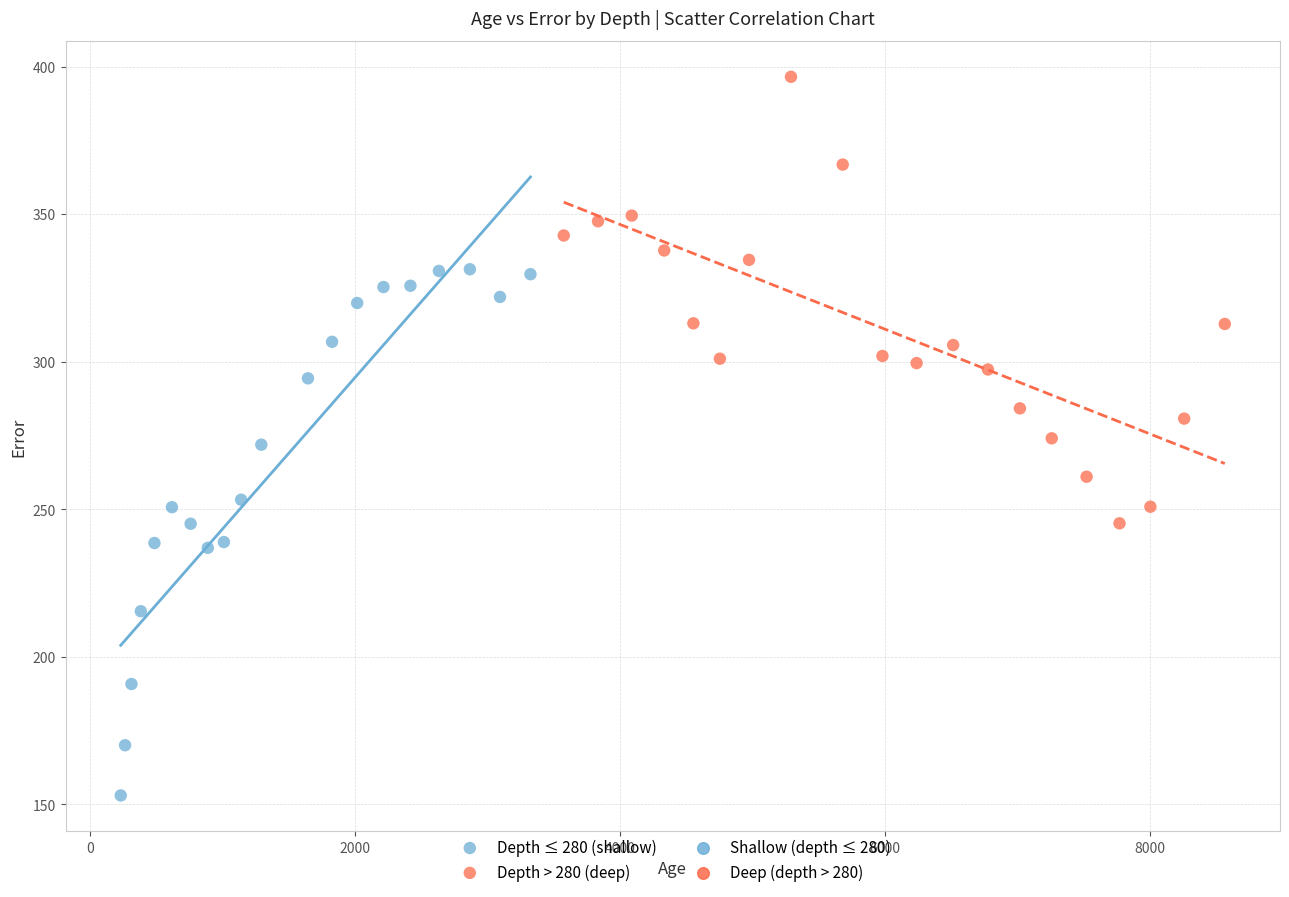

Which series has the widest spread of Y values?

Depth ≤ 280 (shallow)